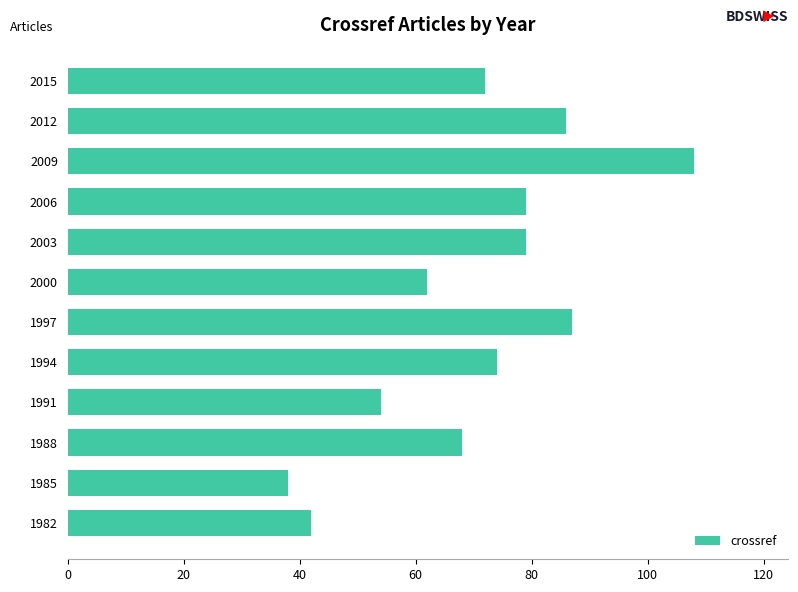

How many data points are less than 74?

6